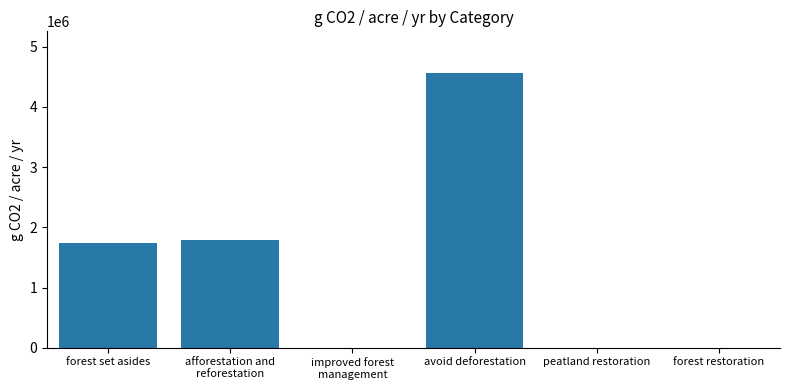

What is the average value?

1349209.9